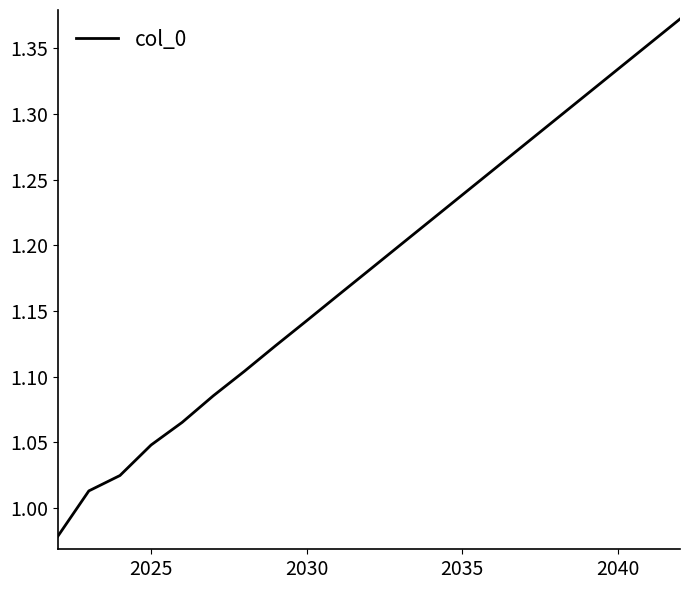

What is the difference between the maximum and minimum values?

0.4